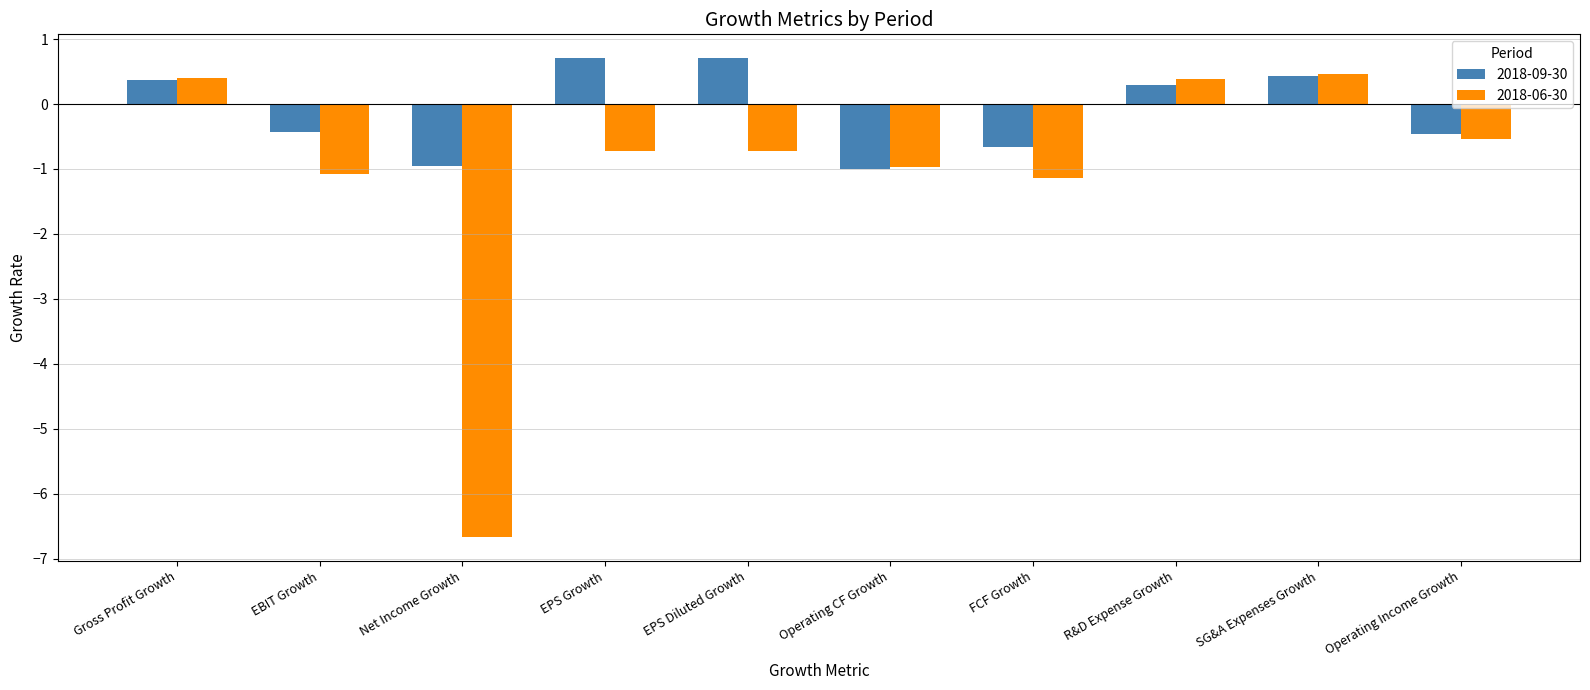

What are all the series names shown in the legend?

2018-09-30, 2018-06-30